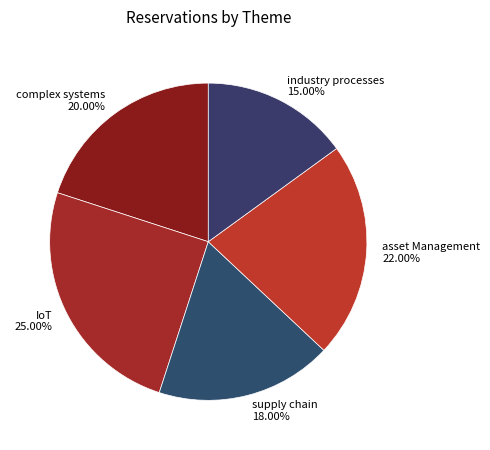

What percentage is the supply chain slice, to the nearest percent?

18%